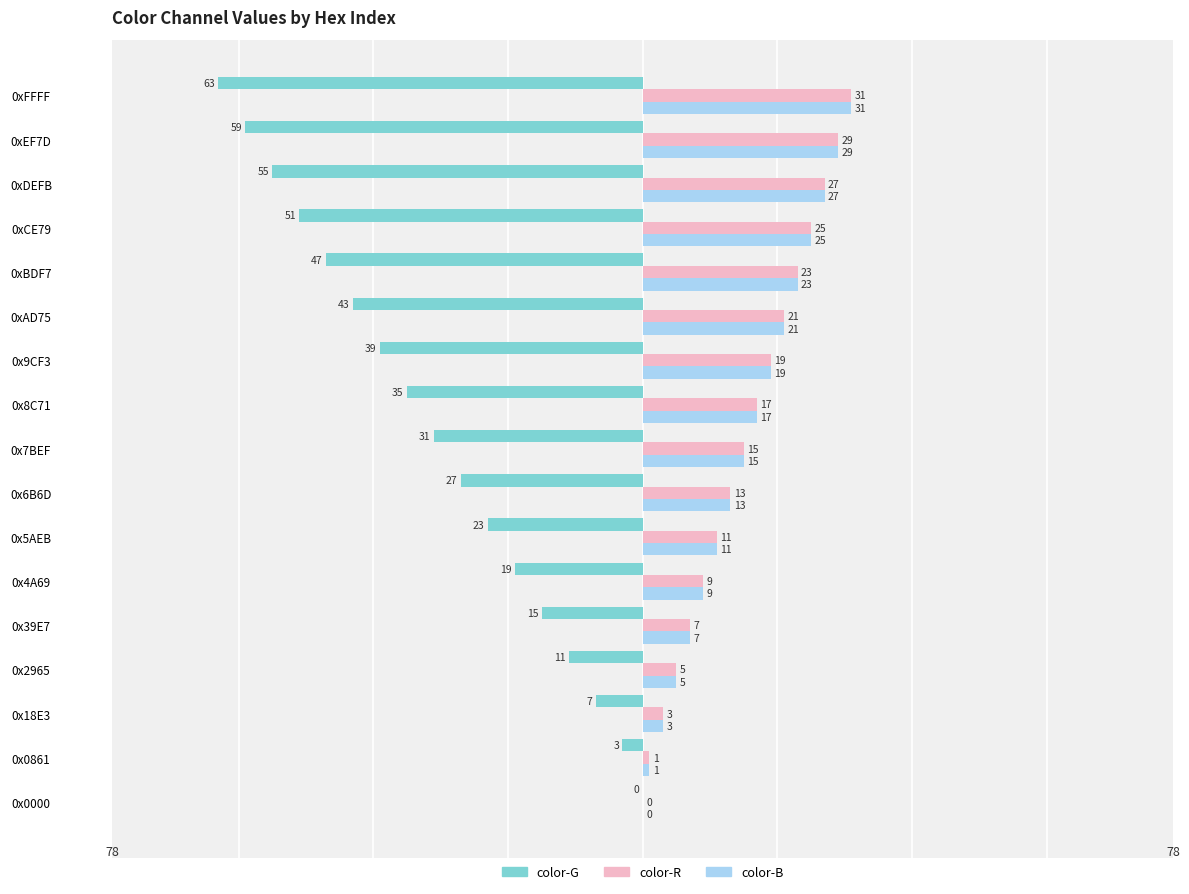

At which category is the sum across all series the highest?

0x0000